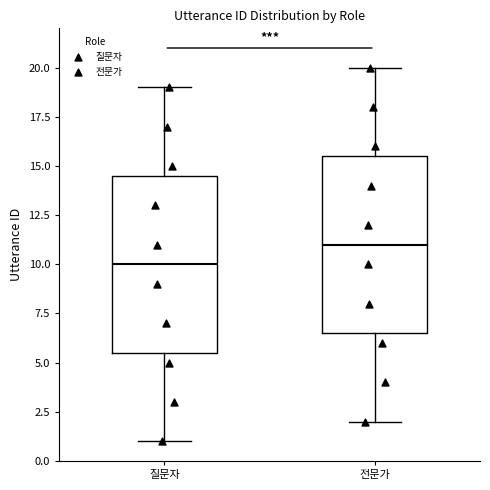

Reading left to right, read every box against the y-axis: the position of its median line, the range the box covers, and the ends of its whiskers. The values are not printed on the chart, so give them approximately, as read against the axis.

질문자: median 10.0, box 5.5 to 14.5, whiskers 1.0 to 19.0
전문가: median 11.0, box 6.5 to 15.5, whiskers 2.0 to 20.0